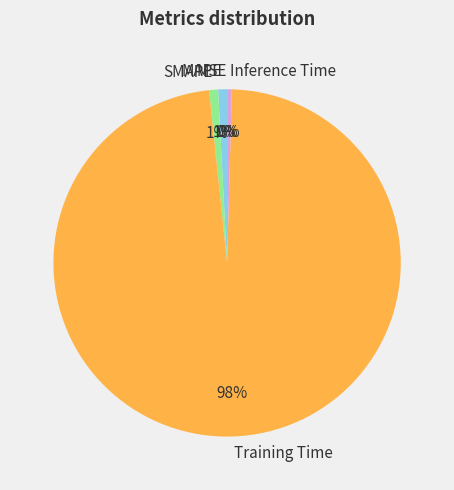

The MAPE slice represents 11% of the pie. True or false?

False